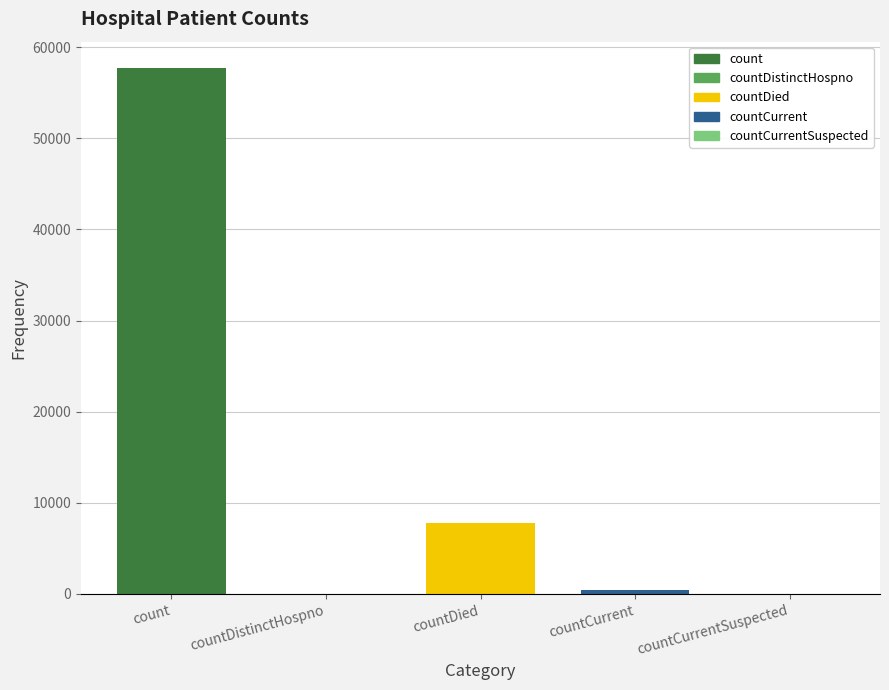

At which label is the value closest to 28860?

countDied